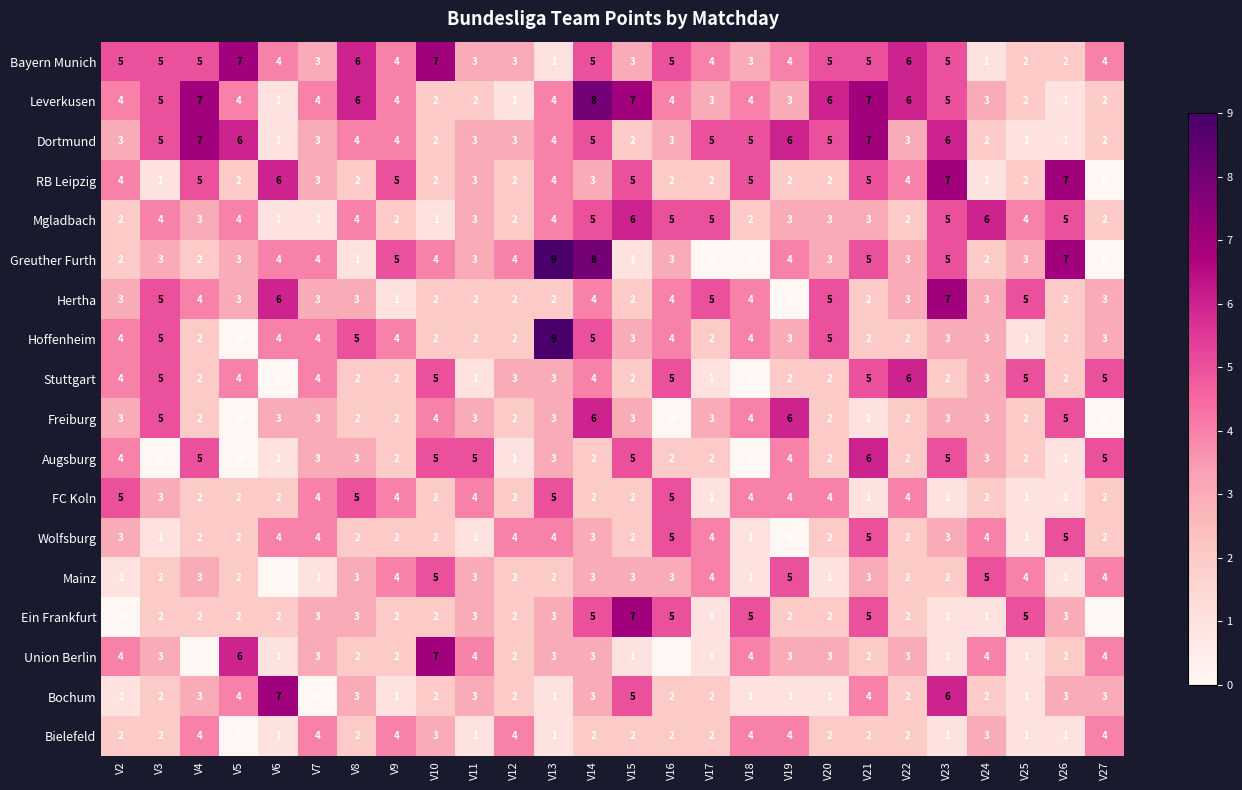

What is the maximum value shown in the chart?

9